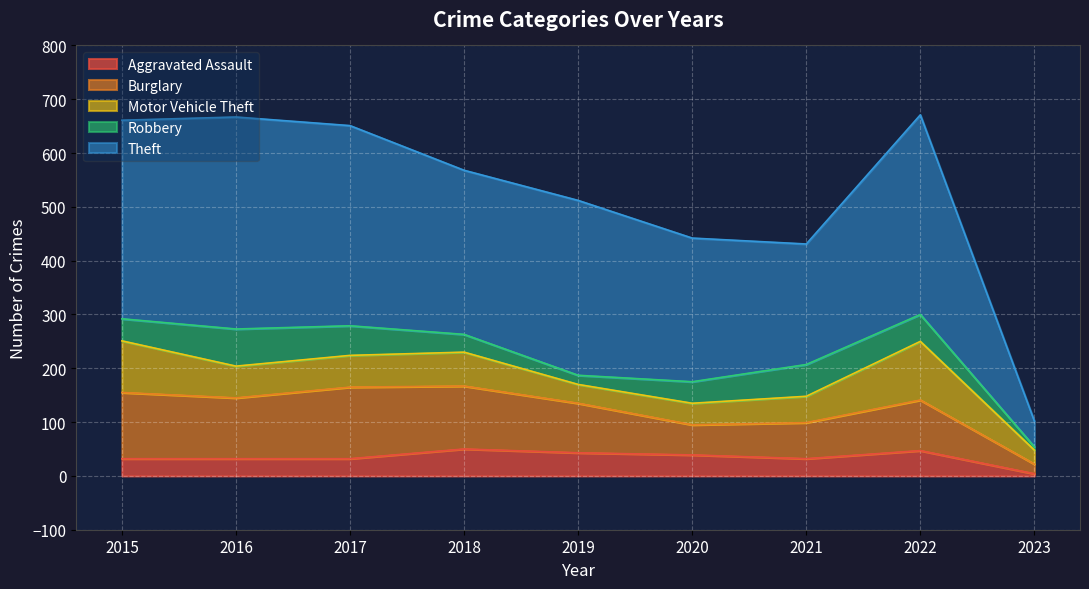

What are all the series names shown in the legend?

Aggravated Assault, Burglary, Motor Vehicle Theft, Robbery, Theft